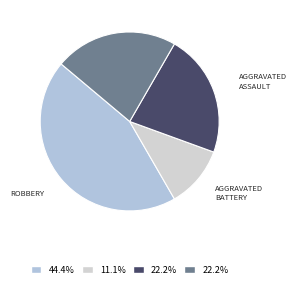

How many slices are in this pie chart?

4